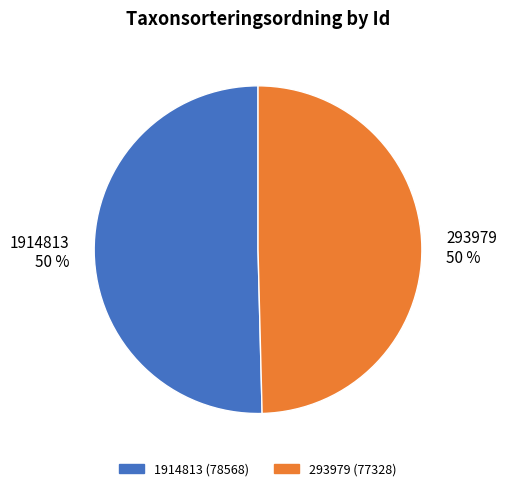

Approximately how many times larger is the value at 293979 compared to 1914813?

1.0